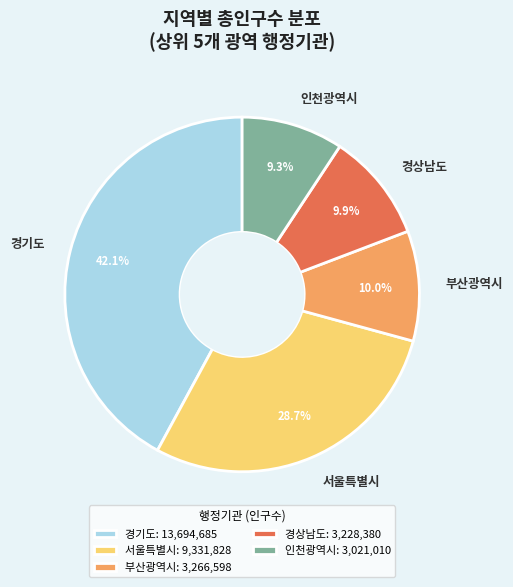

Approximately how many times larger is the value at 부산광역시 compared to 인천광역시?

1.1